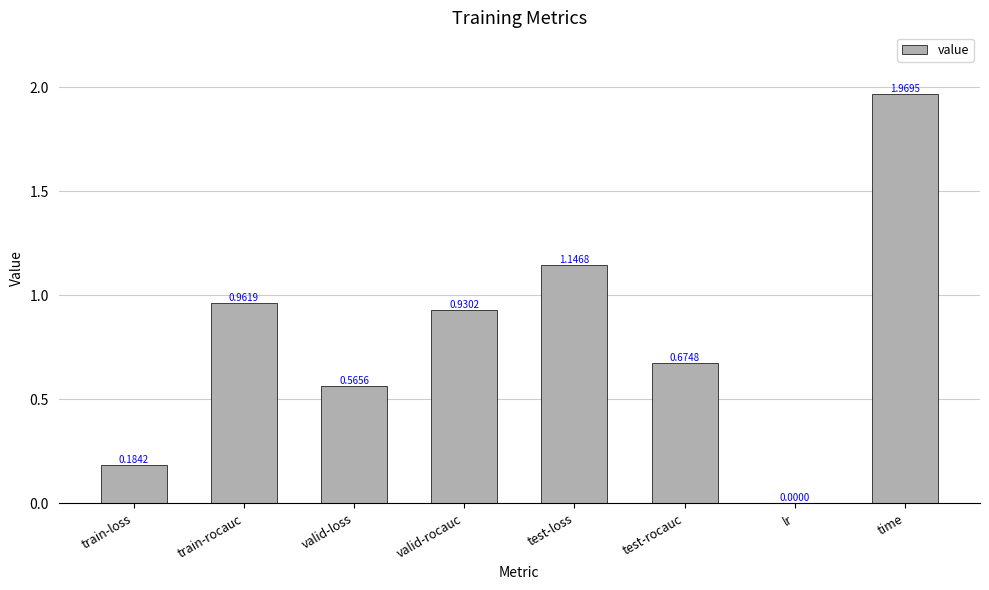

What is the change in value from valid-loss to lr?

-0.6